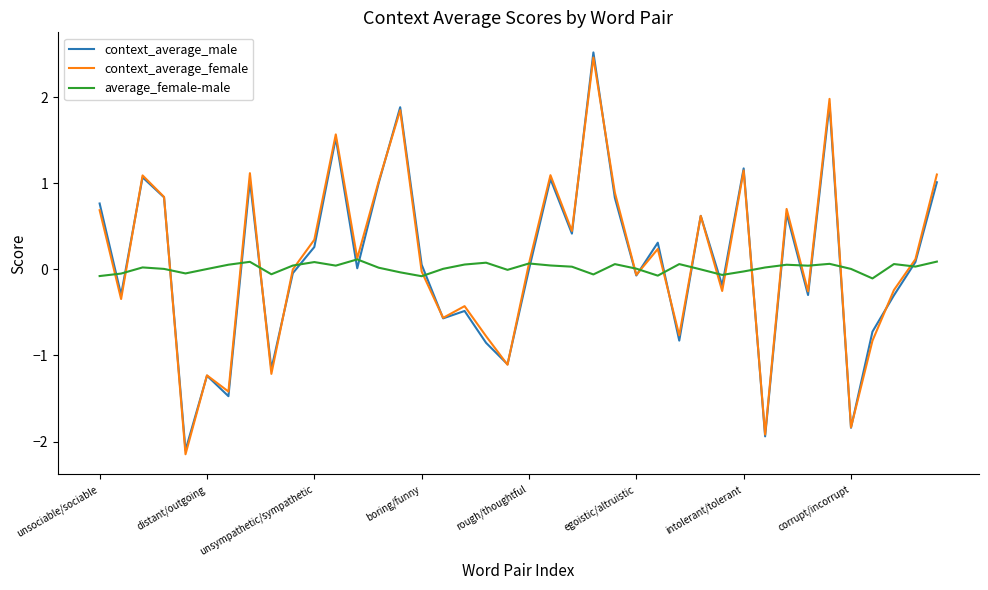

Which series has the largest range (max minus min)?

context_average_male